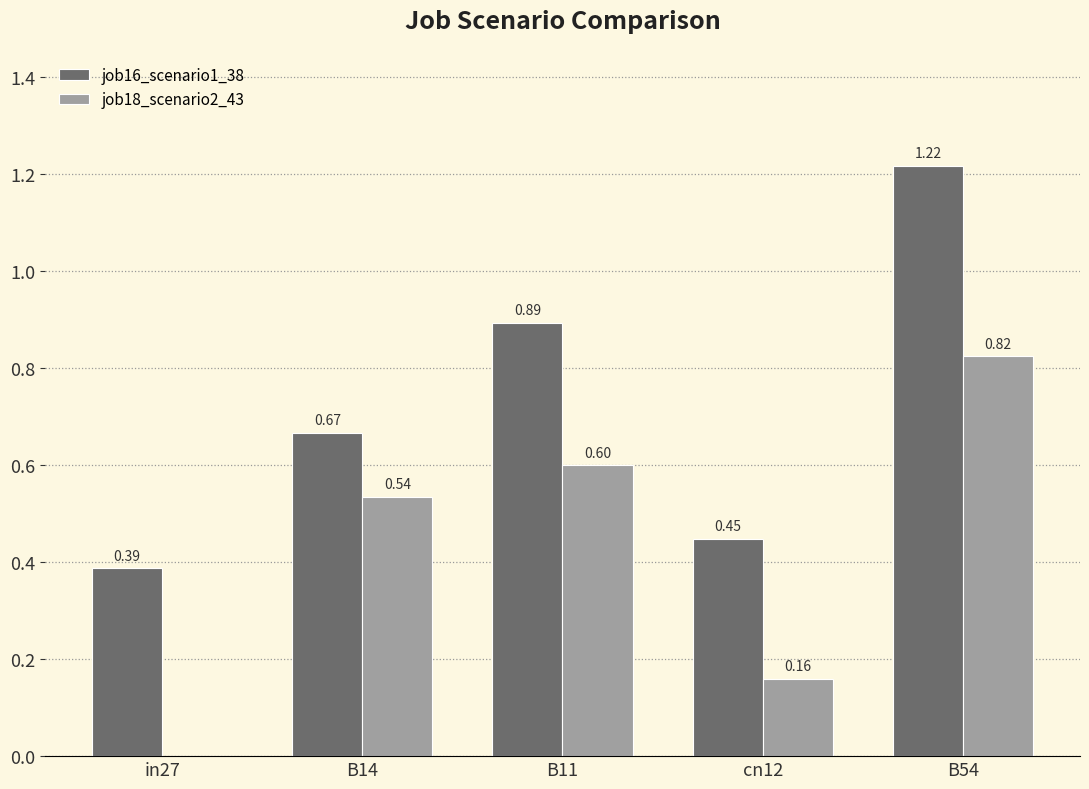

Which series has the largest total across all categories?

job16_scenario1_38